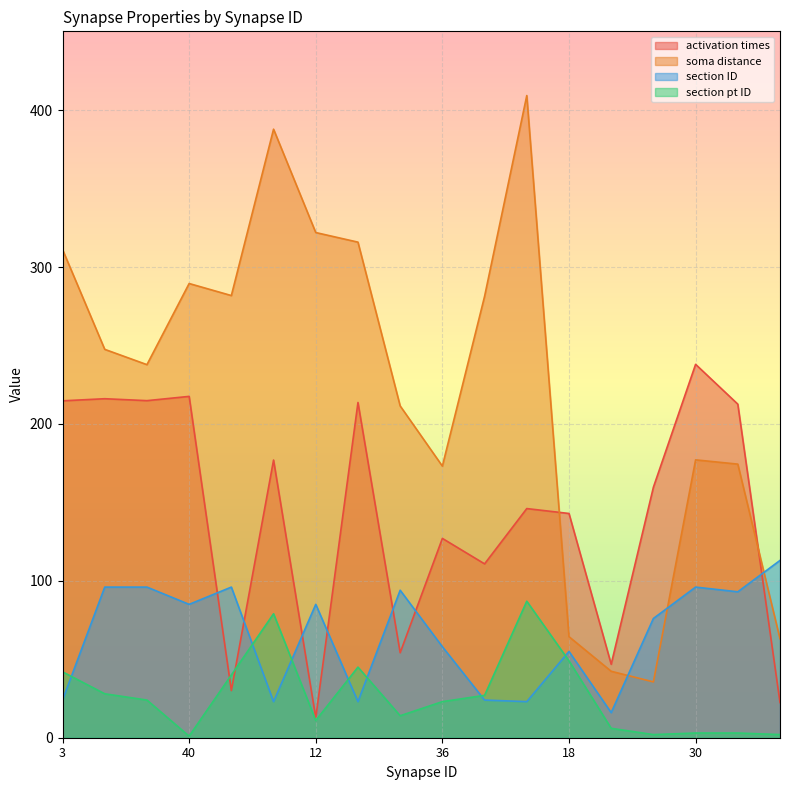

At which category does section pt ID reach its first local valley?

40